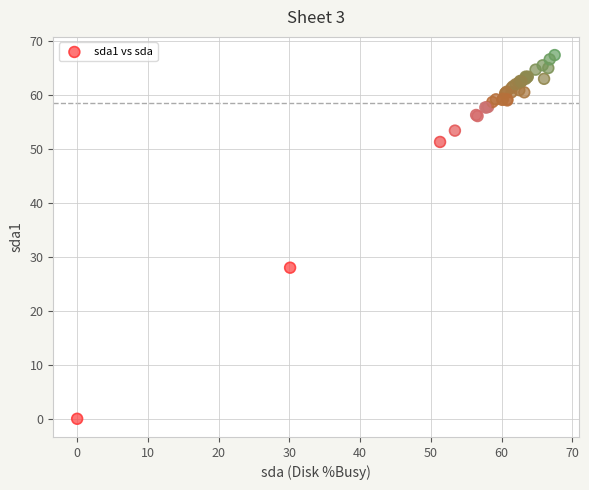

What Y value in the scatter plot is closest to 33?

28.0